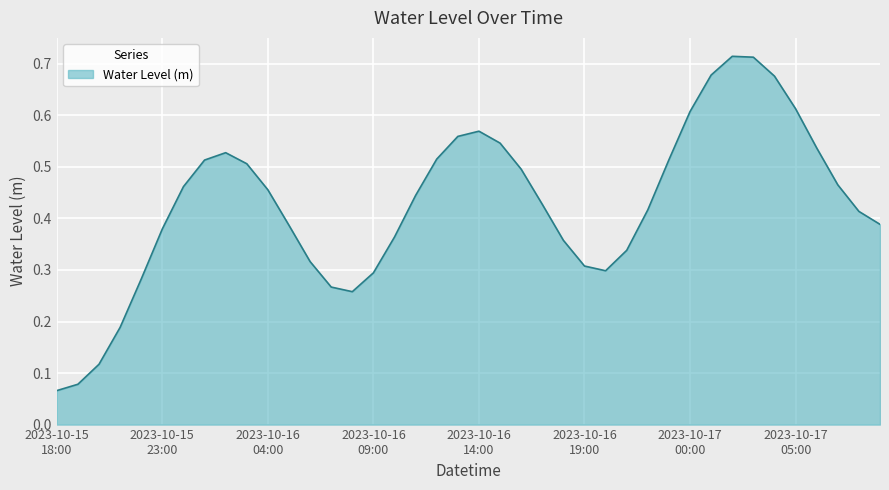

Is this an area chart (filled region under the line)?

Yes